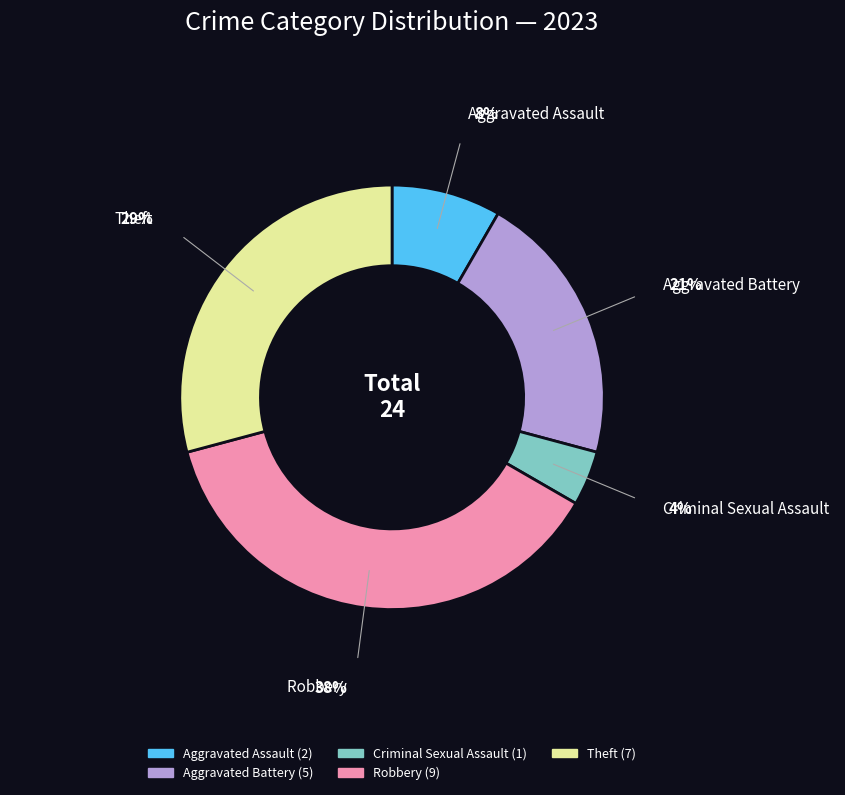

Is there a majority slice in this chart?

No